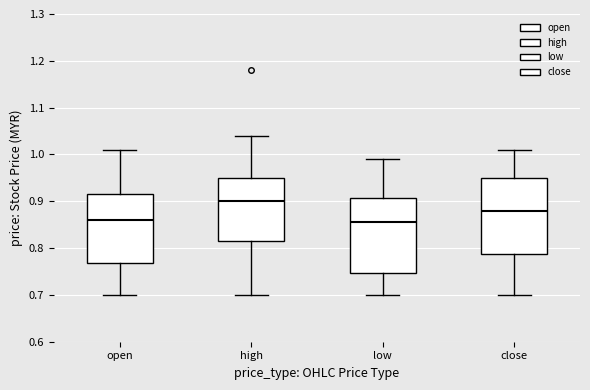

Reading left to right, transcribe this box plot: for each box, give where its median line is, the range the box spans, and where its two whiskers end, as read against the y-axis. The values are not printed on the chart, so give them approximately, as read against the axis.

open: median 0.86, box 0.77 to 0.92, whiskers 0.70 to 1.01
high: median 0.90, box 0.82 to 0.95, whiskers 0.70 to 1.04
low: median 0.86, box 0.75 to 0.91, whiskers 0.70 to 0.99
close: median 0.88, box 0.79 to 0.95, whiskers 0.70 to 1.01